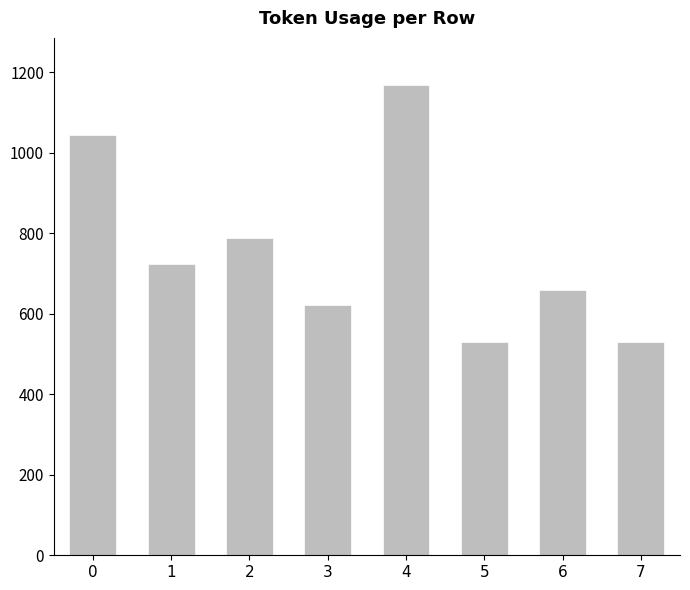

What is the minimum value shown in the chart?

529